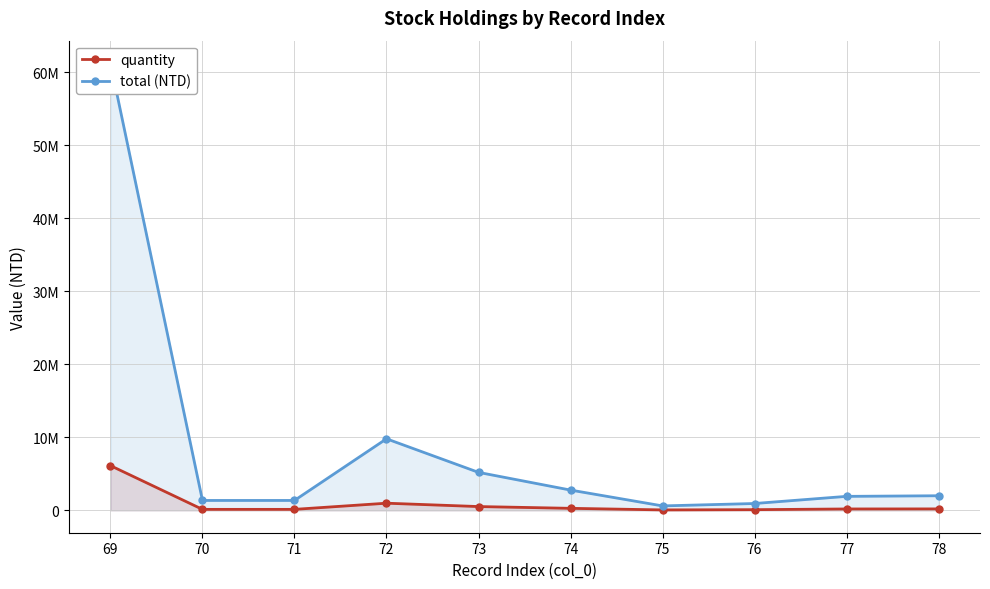

Reading right to left, what are all the values shown in this chart?

quantity: 78=200000	77=191673	76=93740	75=60900	74=277716	73=520207	72=980000	71=135667	70=135667	69=6126205
total (NTD): 78=2000000	77=1916730	76=937400	75=609000	74=2777160	73=5202070	72=9800000	71=1356670	70=1356670	69=61262050